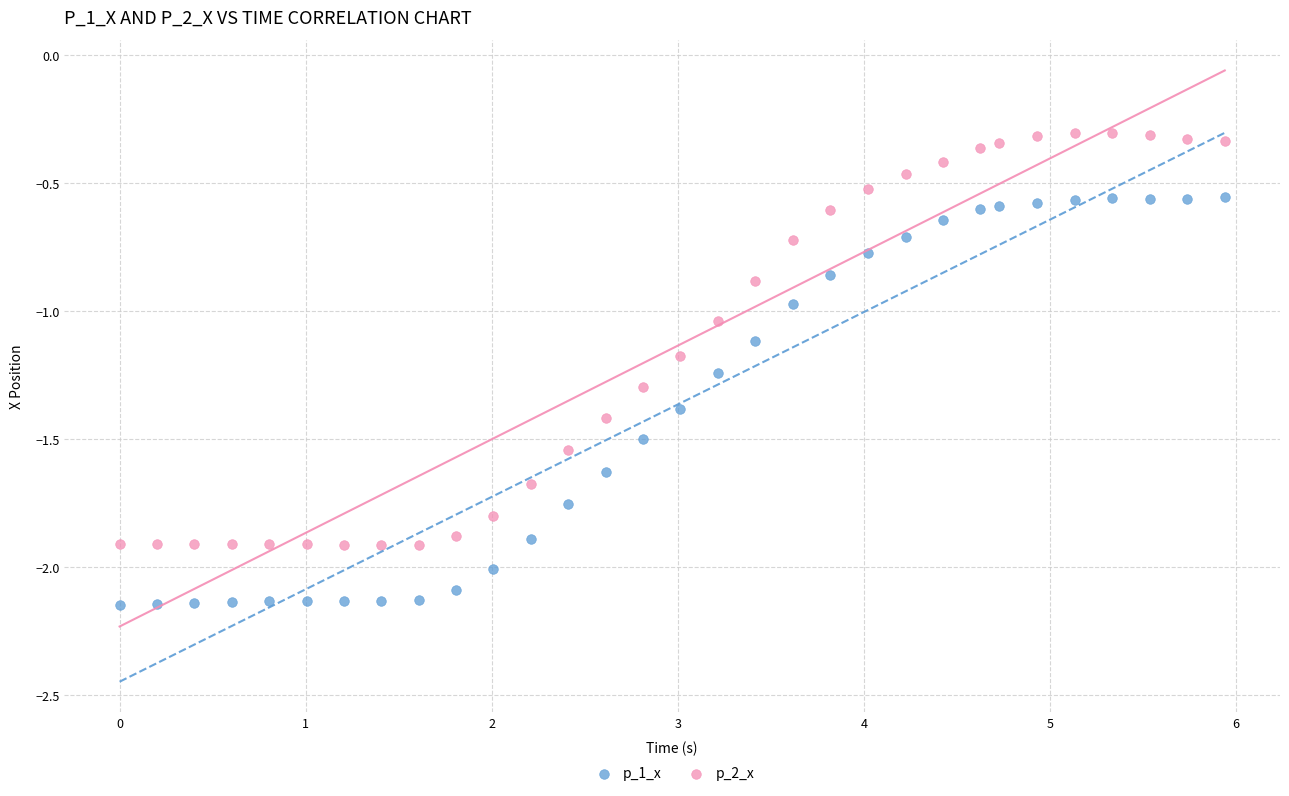

What are all the series names shown in the legend?

p_1_x, p_2_x